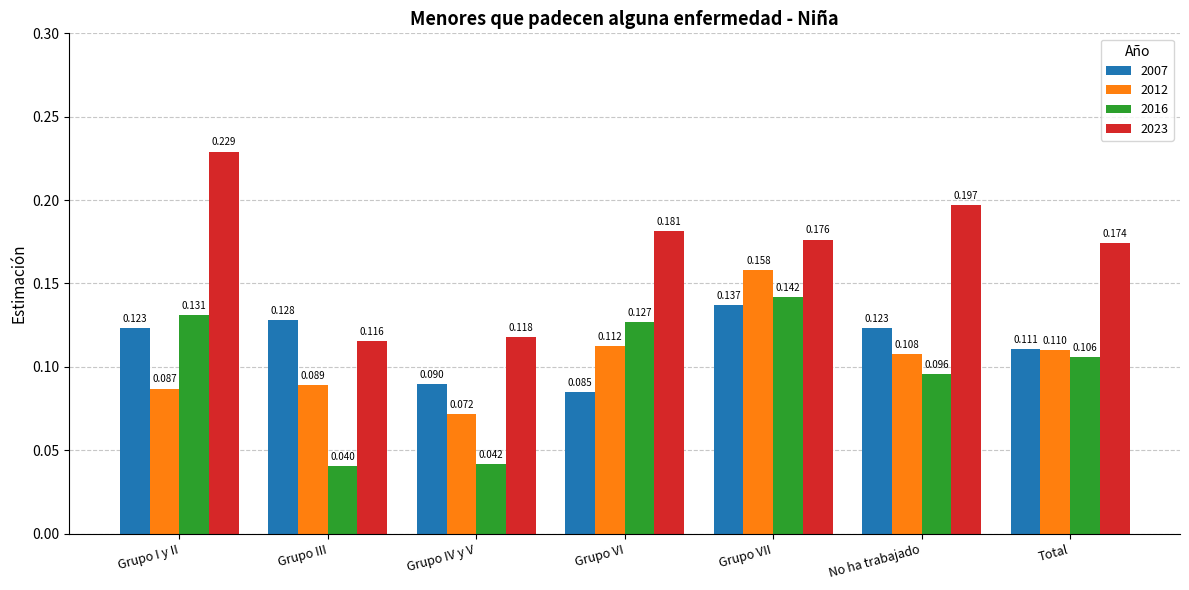

At which category is the sum across all series the highest?

Grupo VII